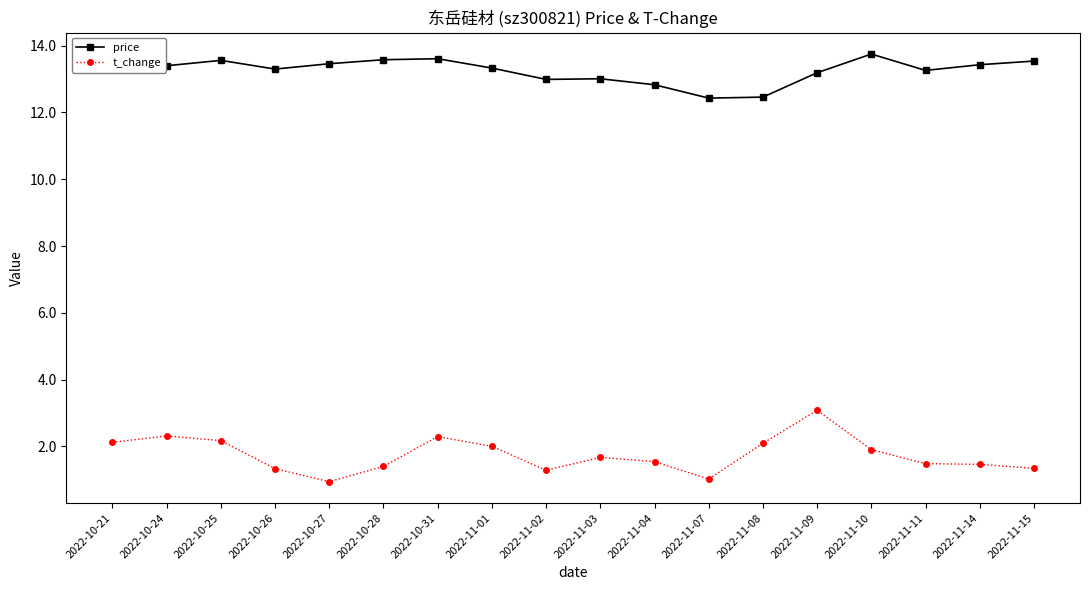

True or false: price and t_change intersect in this chart.

False